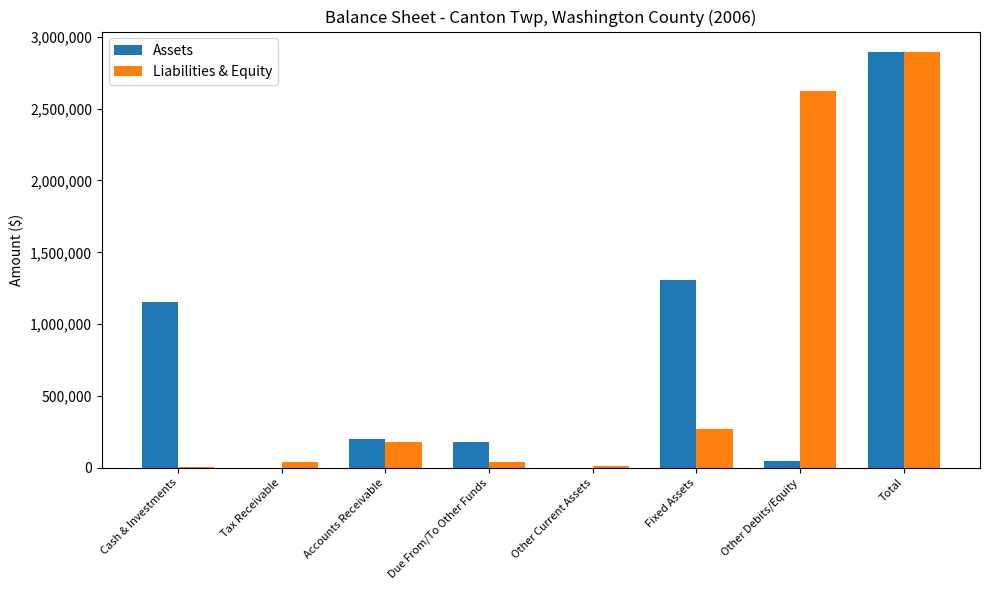

What value does the Assets series have at Fixed Assets?

1305820